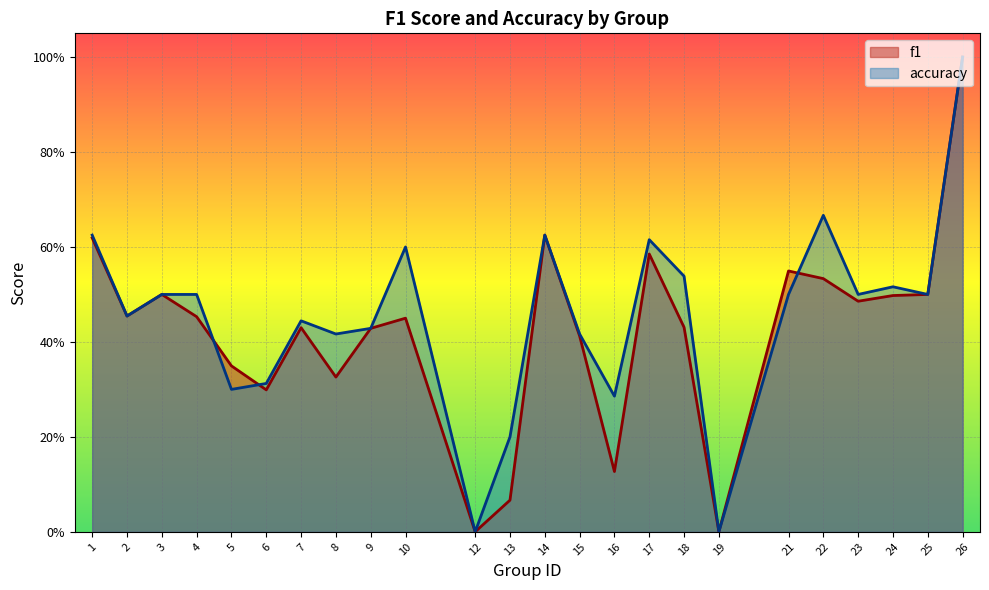

Reading left to right, transcribe all the data shown in this chart.

f1: 1=0.6	2=0.5	3=0.5	4=0.5	5=0.3	6=0.3	7=0.4	8=0.3	9=0.4	10=0.5	12=0.0	13=0.1	14=0.6	15=0.4	16=0.1	17=0.6	18=0.4	19=0.0	21=0.5	22=0.5	23=0.5	24=0.5	25=0.5	26=1.0
accuracy: 1=0.6	2=0.5	3=0.5	4=0.5	5=0.3	6=0.3	7=0.4	8=0.4	9=0.4	10=0.6	12=0.0	13=0.2	14=0.6	15=0.4	16=0.3	17=0.6	18=0.5	19=0.0	21=0.5	22=0.7	23=0.5	24=0.5	25=0.5	26=1.0